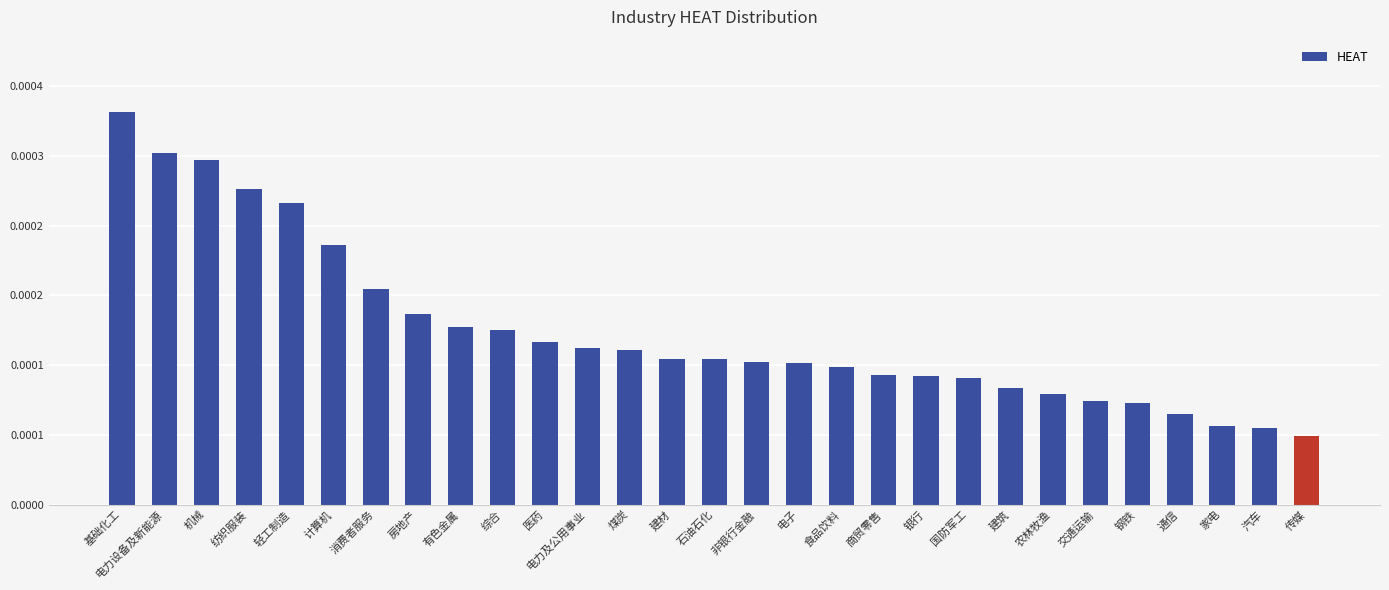

How many bars are there in total?

29